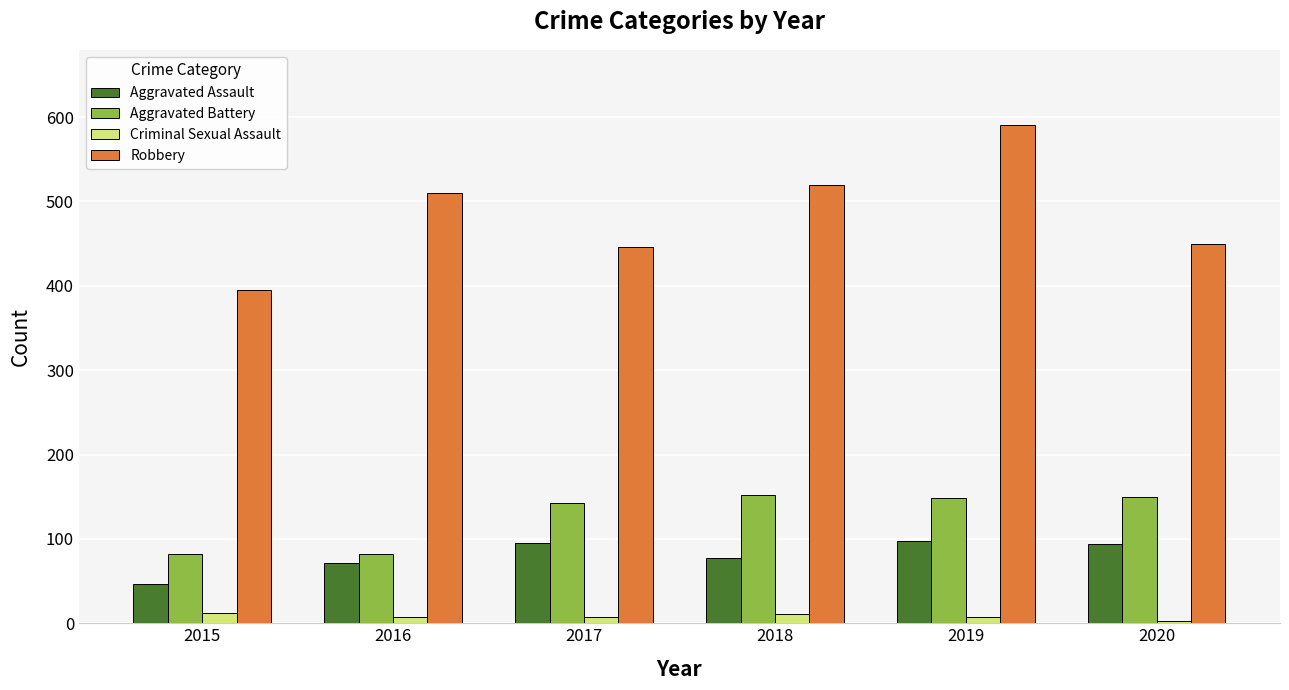

Is it true that Aggravated Assault equals 143 at 2020?

False